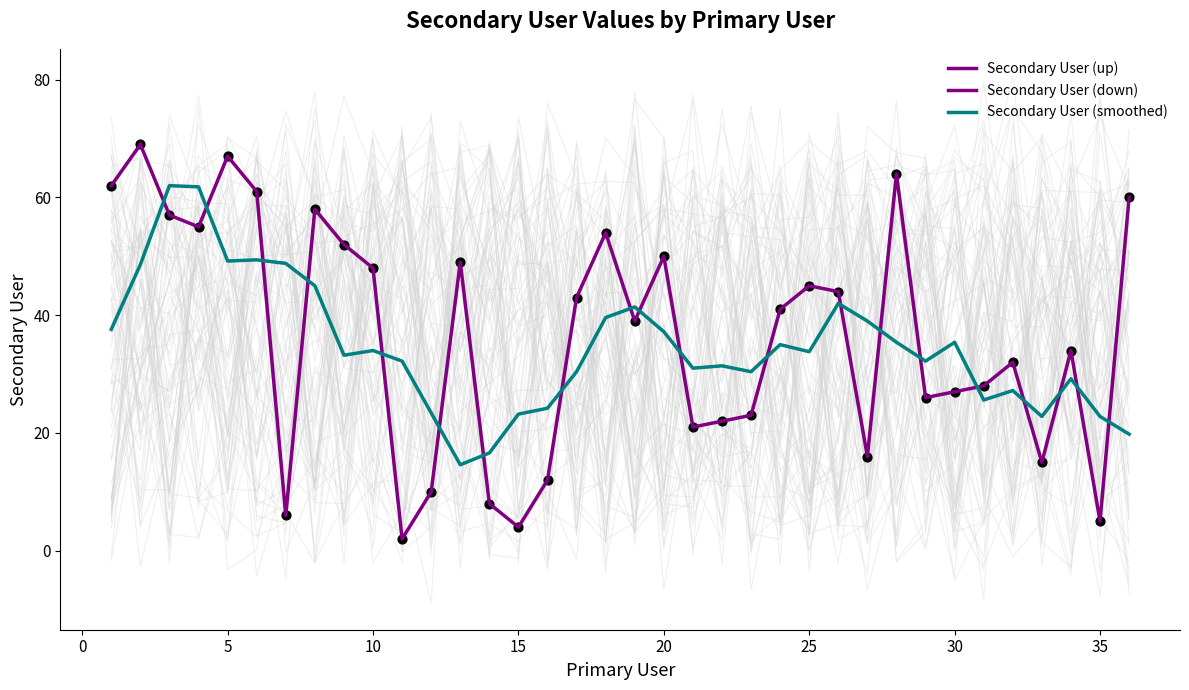

What is the change in value from 4 to 22?

-33